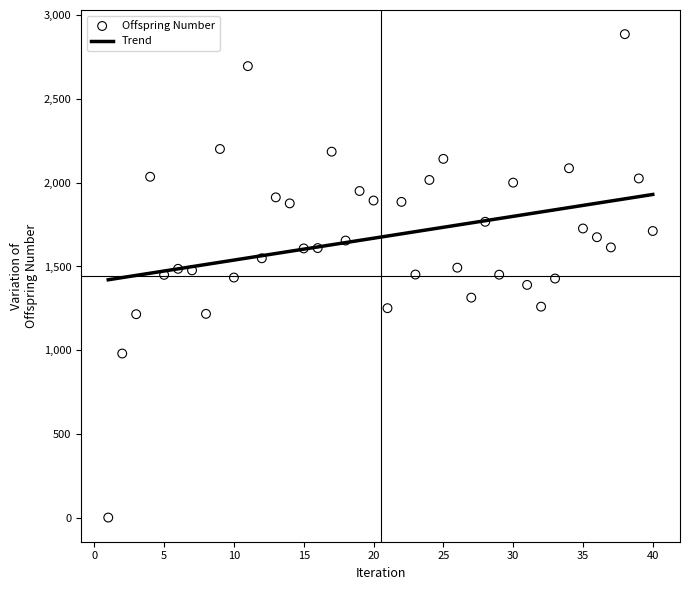

What is the range of Y values (max minus min)?

2888